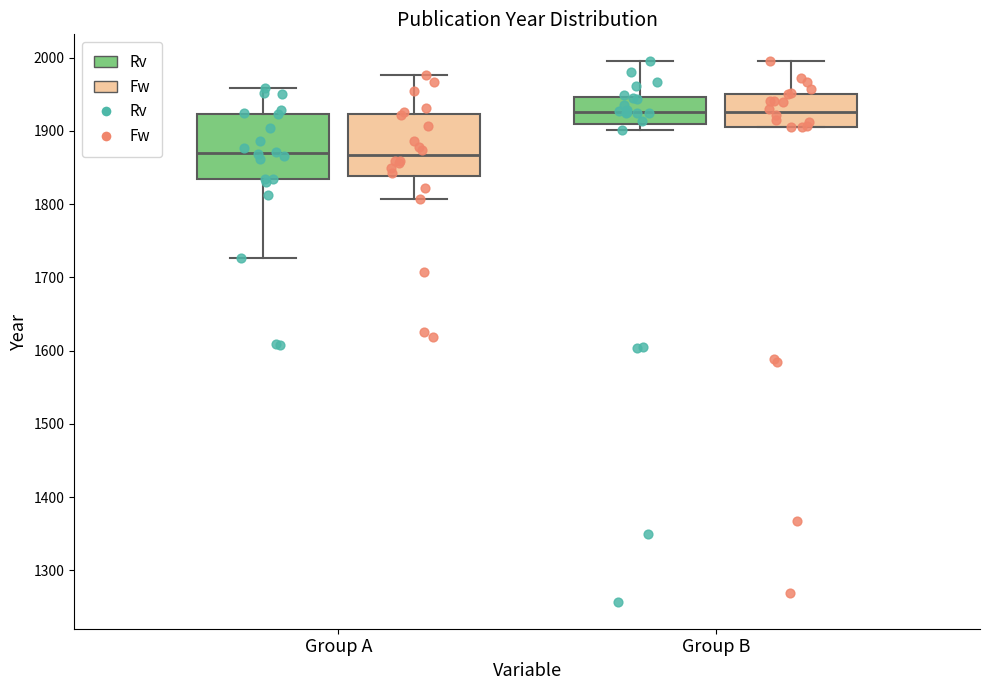

Reading left to right, read every box against the y-axis: the position of its median line, the range the box covers, and the ends of its whiskers. The values are not printed on the chart, so give them approximately, as read against the axis.

Group A (Rv): median 1870, box 1830 to 1920, whiskers 1730 to 1960
Group A (Fw): median 1870, box 1840 to 1920, whiskers 1810 to 1980
Group B (Rv): median 1930, box 1910 to 1950, whiskers 1900 to 2000
Group B (Fw): median 1930, box 1910 to 1950, whiskers 1910 to 2000